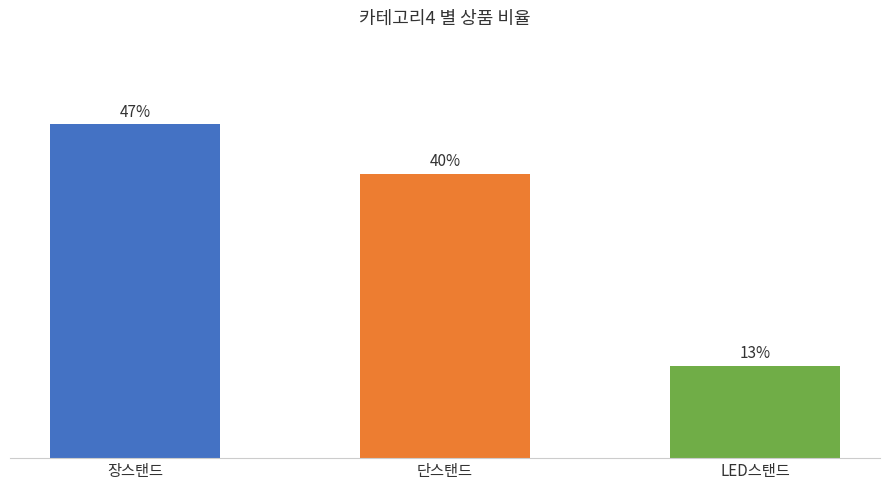

Which category has the lowest value across all series?

LED스탠드